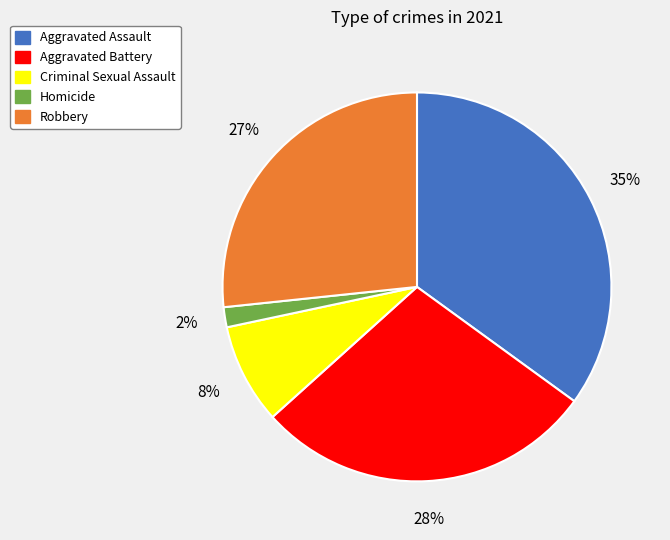

Does Aggravated Assault represent more than half of the total?

No